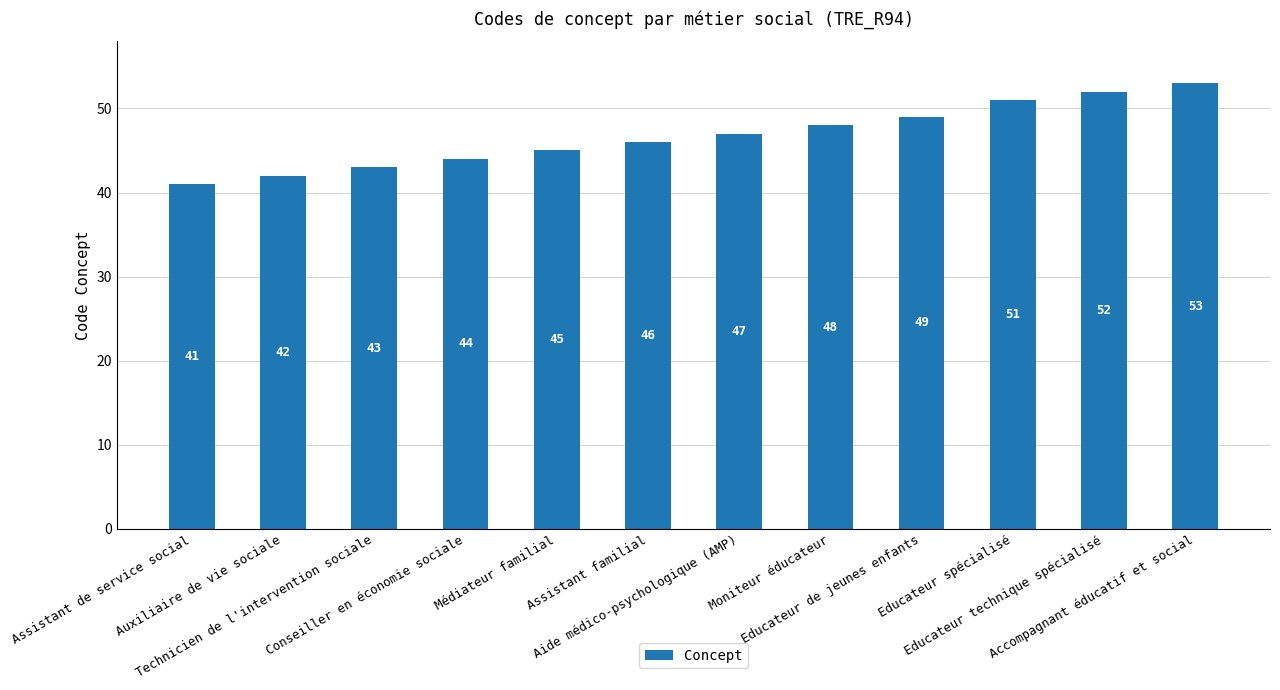

Reading left to right, what are all the values shown in this chart?

Assistant de service social=41	Auxiliaire de vie sociale=42	Technicien de l'intervention sociale=43	Conseiller en économie sociale=44	Médiateur familial=45	Assistant familial=46	Aide médico-psychologique (AMP)=47	Moniteur éducateur=48	Educateur de jeunes enfants=49	Educateur spécialisé=51	Educateur technique spécialisé=52	Accompagnant éducatif et social=53